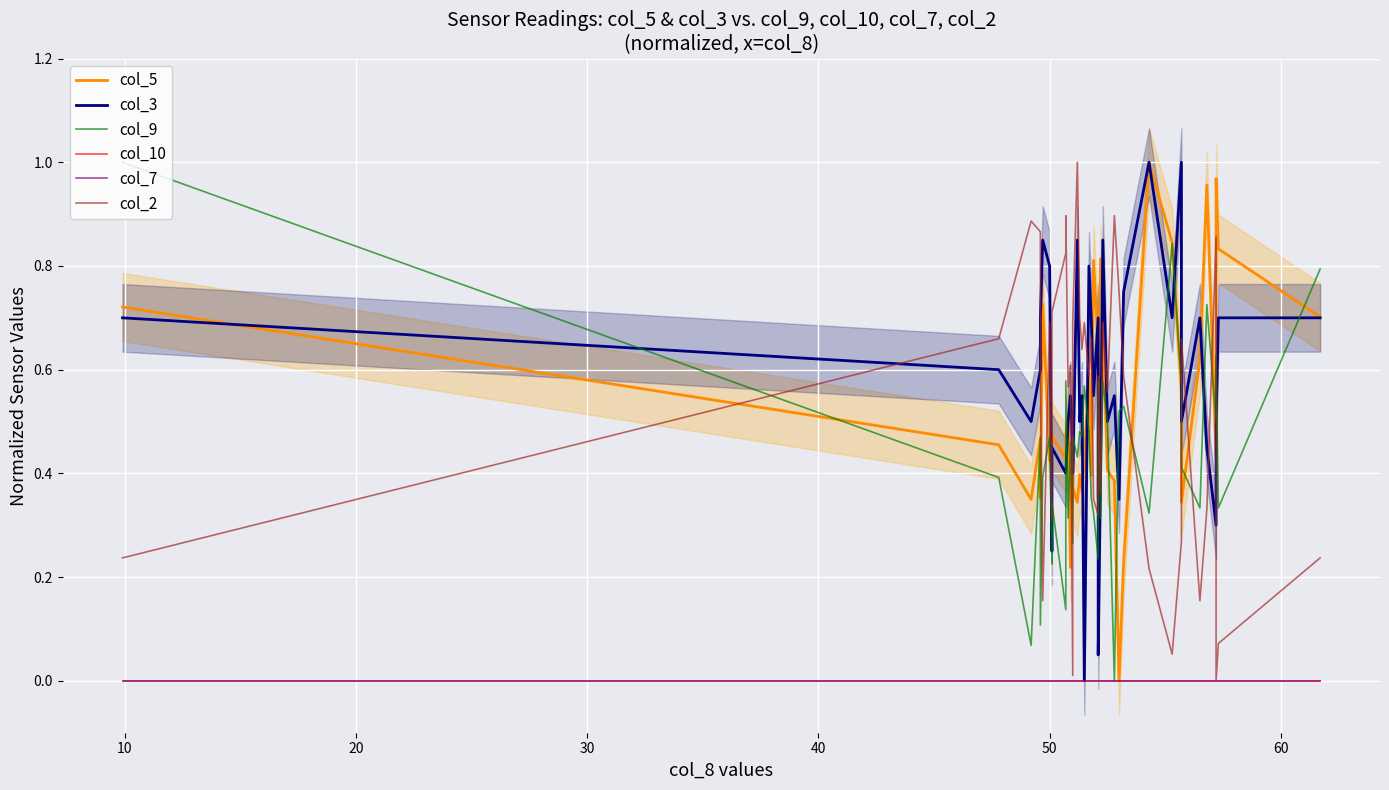

True or false: col_7 and col_2 intersect in this chart.

False